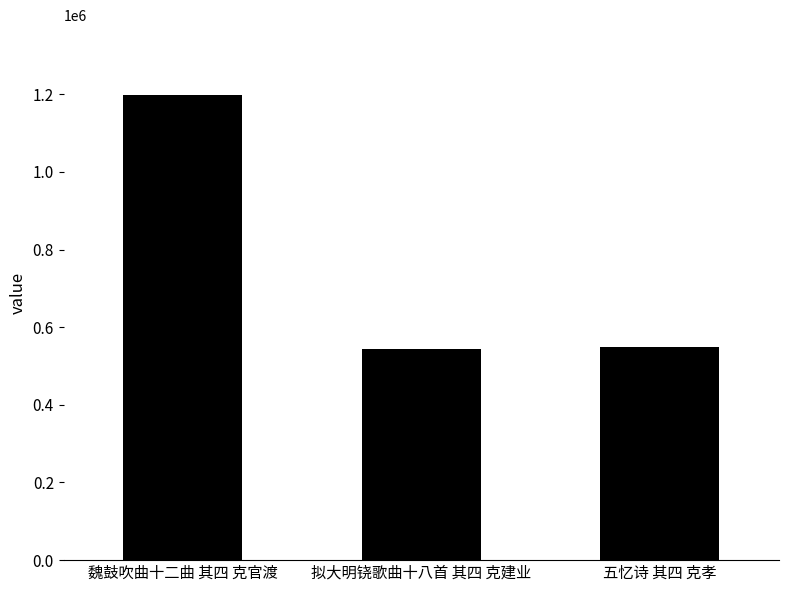

At which label is the value closest to 870496?

五忆诗 其四 克孝